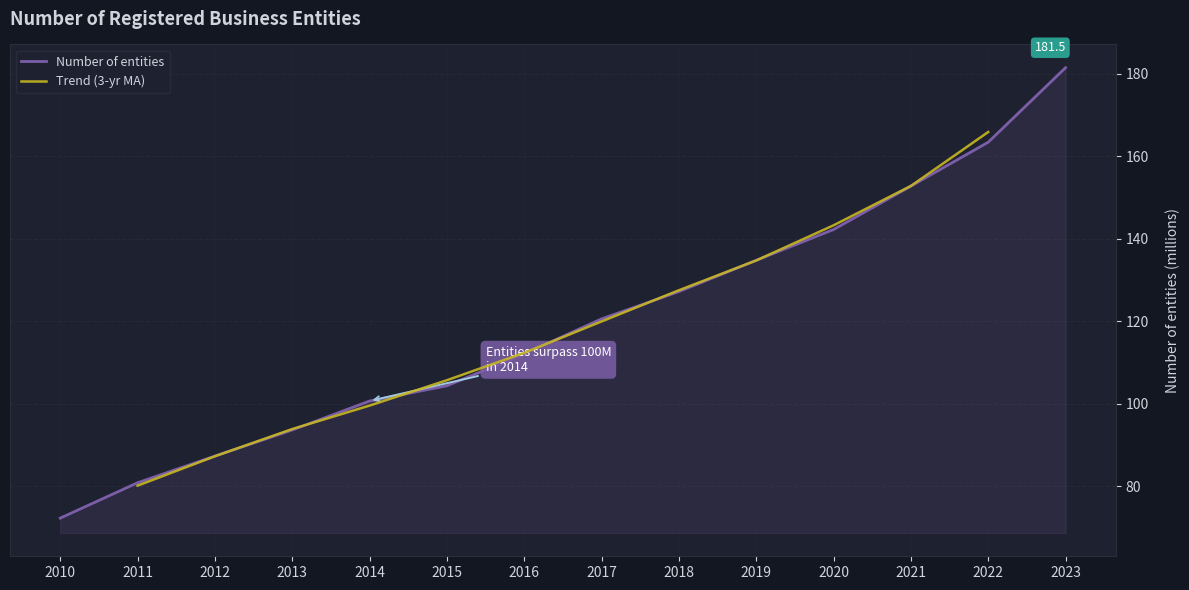

What is the change in value from 2019 to 2022?

+28.7